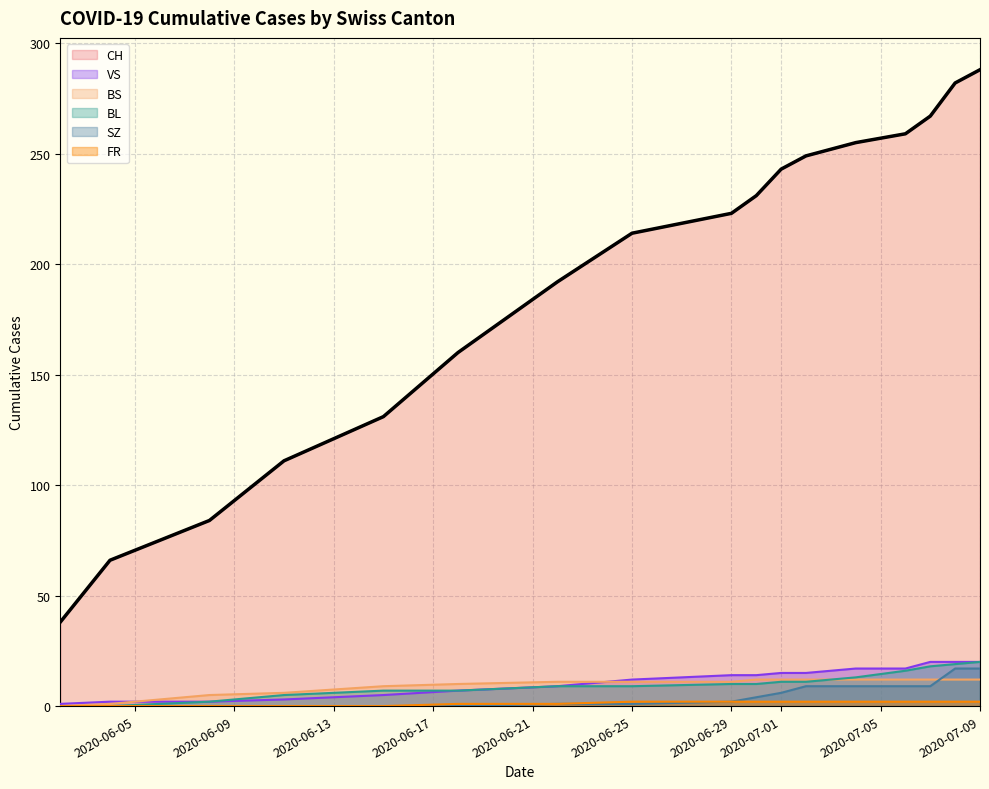

The CH series shows 344 at 2020-06-29. True or false?

False